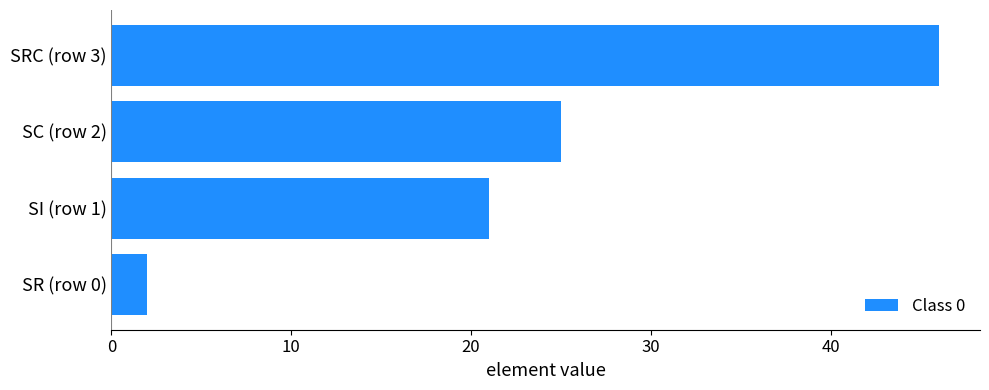

The value at SI (row 1) is 9. True or false?

False